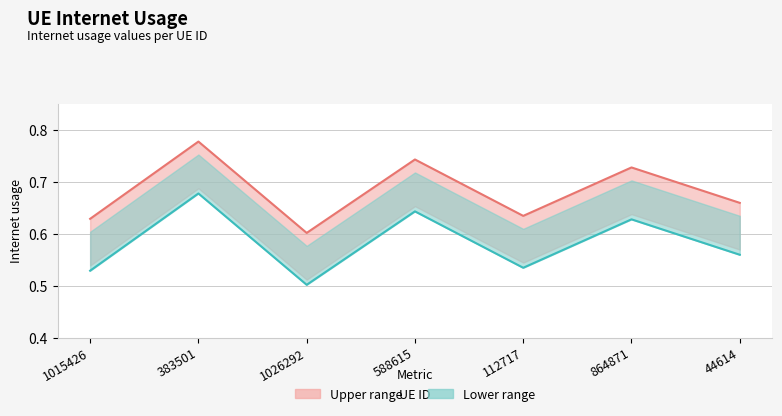

At which category does Lower estimate reach its first local valley?

1026292